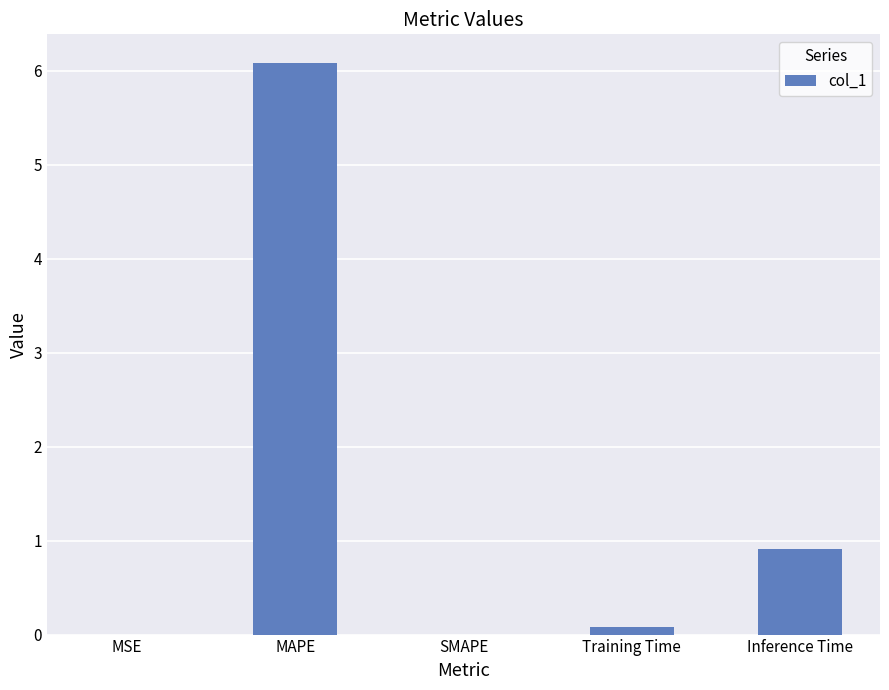

What is the sum of the values at MAPE and Inference Time?

7.0